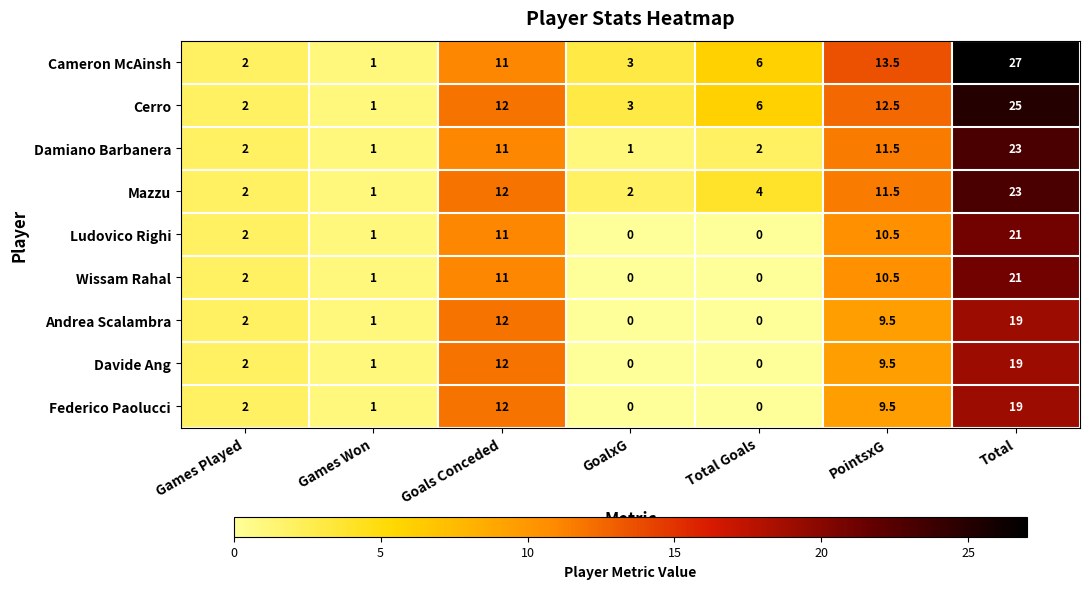

How many series are shown in this chart?

9